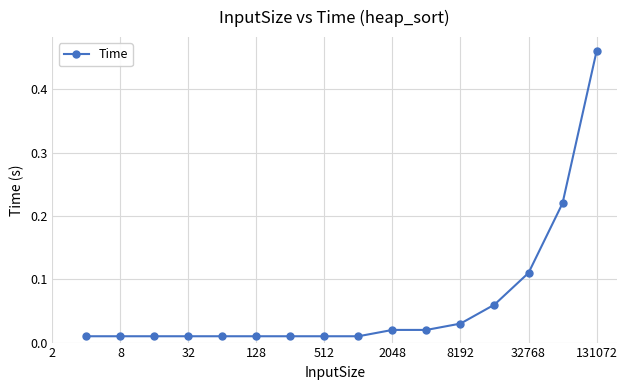

What is the sum of all values?

1.0